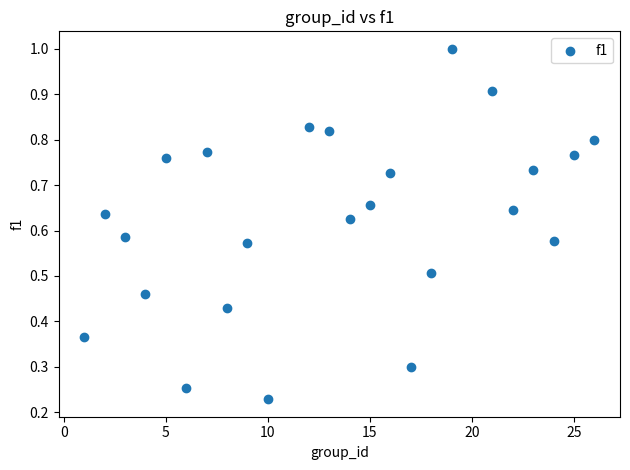

What is the range of X values (max minus min)?

25.0